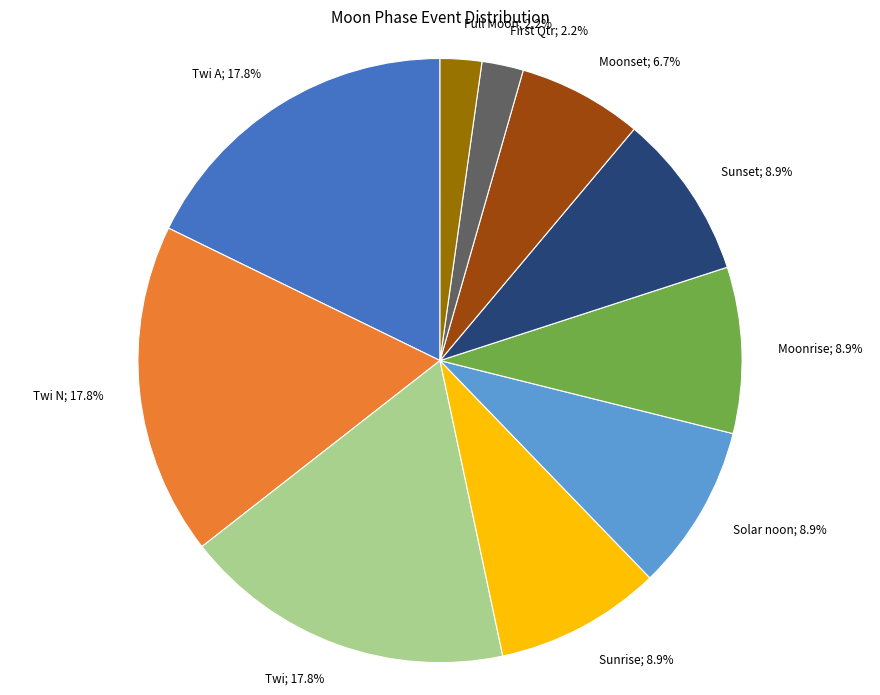

How many segments does this pie chart have?

10